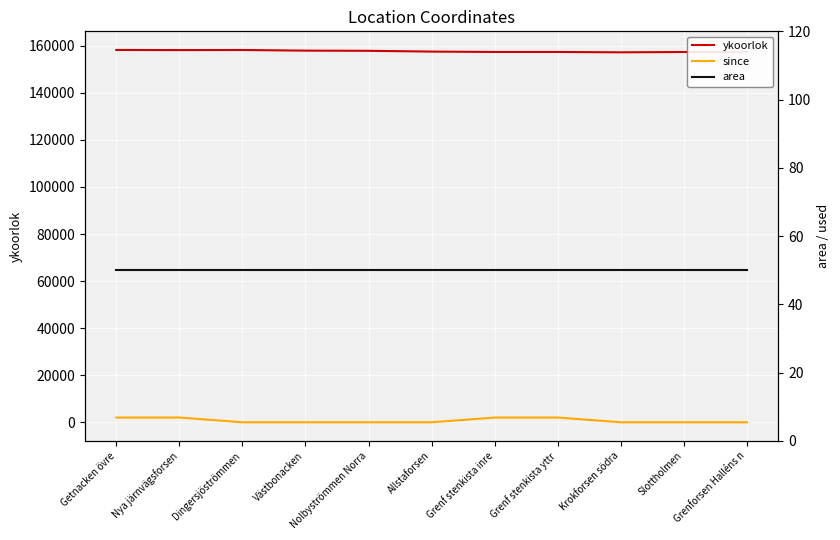

Which category has the highest value in the ykoorlok series?

Getnacken övre